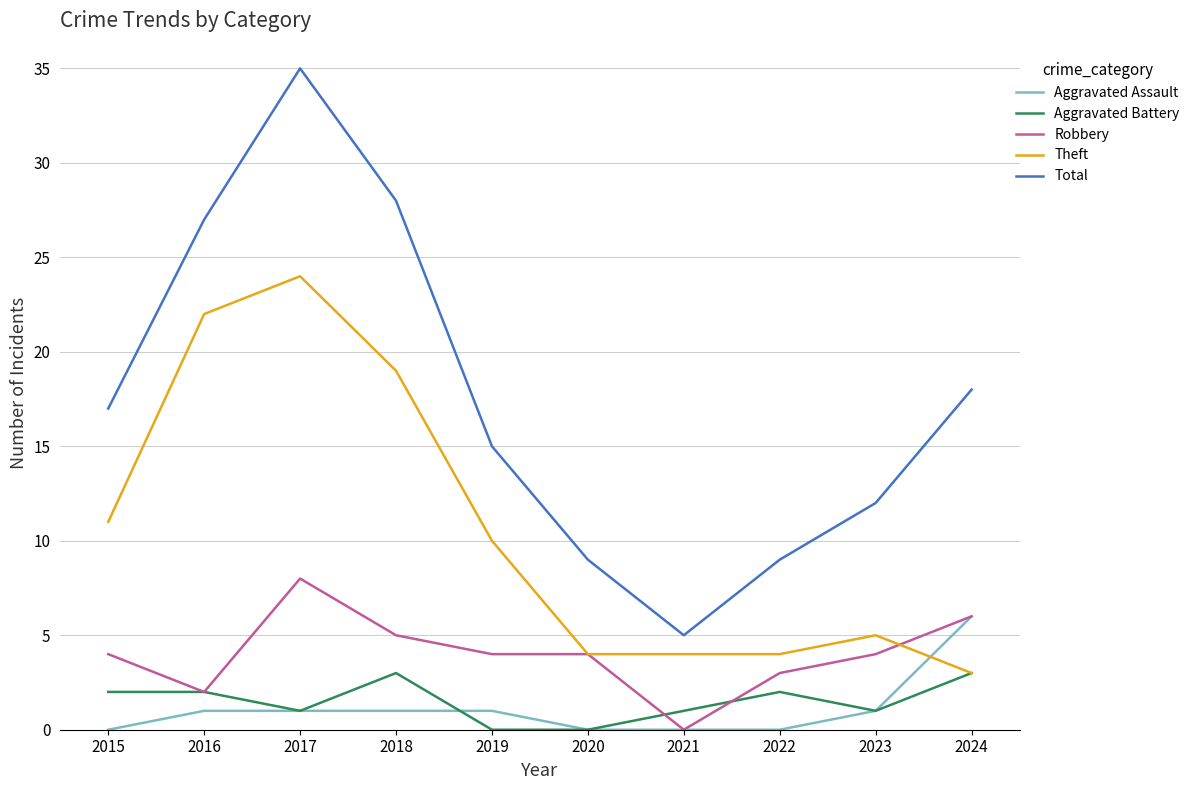

Reading left to right, what are all the values shown in this chart?

Aggravated Assault: 0	1	1	1	1	0	0	0	1	6
Aggravated Battery: 2	2	1	3	0	0	1	2	1	3
Robbery: 4	2	8	5	4	4	0	3	4	6
Theft: 11	22	24	19	10	4	4	4	5	3
Total: 17	27	35	28	15	9	5	9	12	18